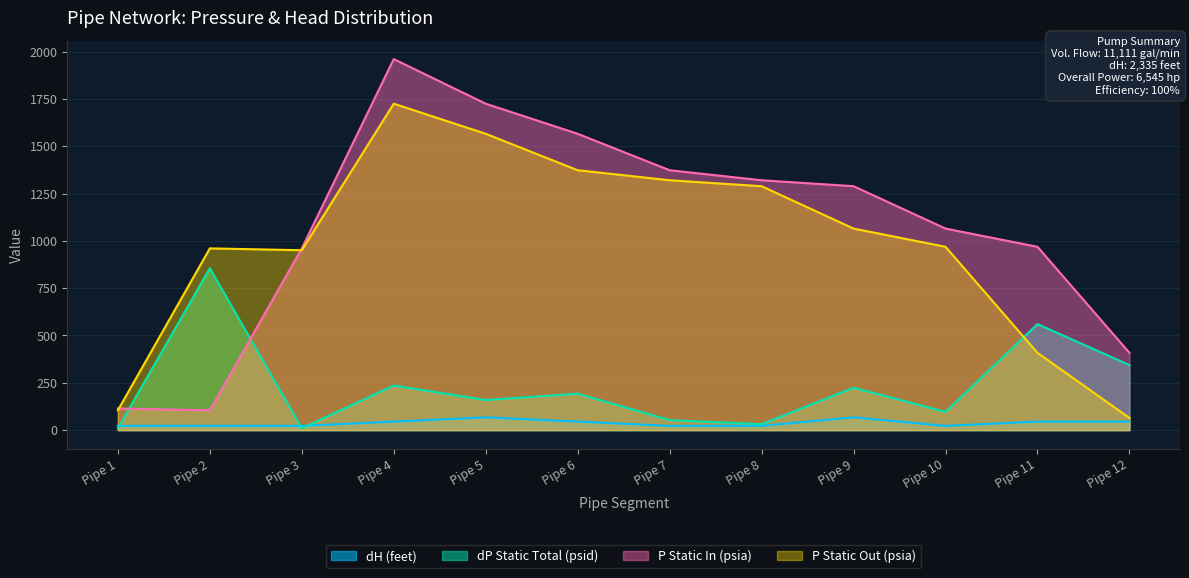

How many interior local valleys does the dH (feet) series have?

1